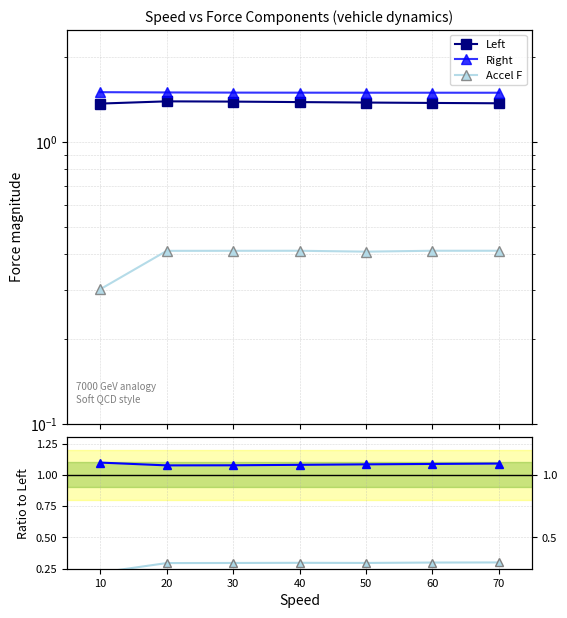

What is the value of the AccelF/Left point at the 5th from the left?

0.3